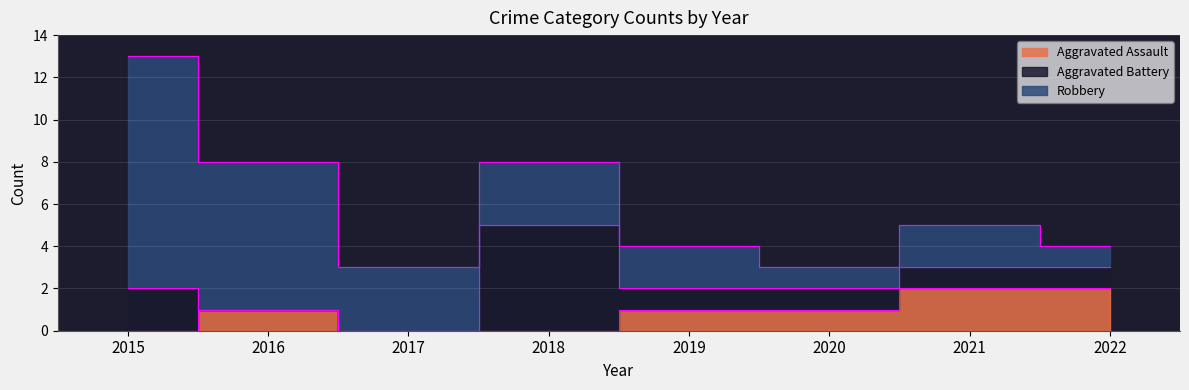

True or false: Aggravated Battery has more than 0 points higher than both neighbors.

True